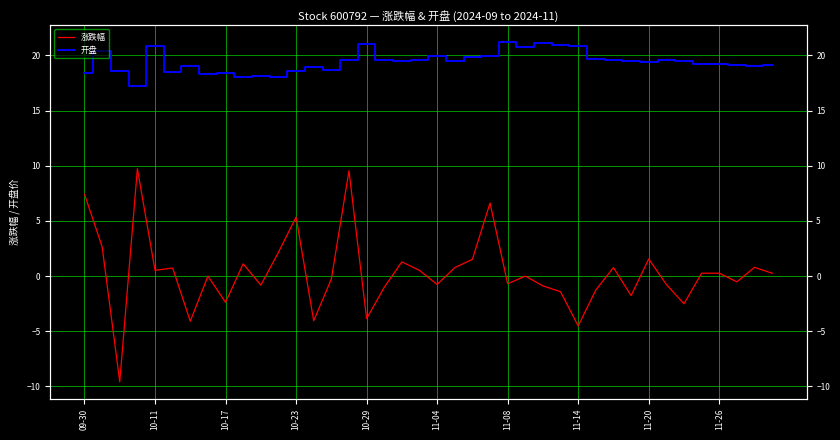

Reading left to right, list all the values displayed in this chart.

涨跌幅: 7.4	2.7	-9.6	9.7	0.5	0.7	-4.1	0.0	-2.4	1.1	-0.8	2.1	5.3	-4.0	-0.3	9.5	-3.9	-1.0	1.3	0.5	-0.8	0.8	1.5	6.6	-0.7	0.0	-0.9	-1.4	-4.5	-1.3	0.8	-1.8	1.6	-0.8	-2.5	0.3	0.3	-0.5	0.8	0.3
开盘: 18.4	20.4	18.6	17.2	20.8	18.5	19.1	18.3	18.4	18.1	18.2	18.0	18.6	19.0	18.7	19.6	21.0	19.6	19.5	19.6	19.9	19.5	19.9	19.9	21.2	20.8	21.1	20.9	20.8	19.6	19.6	19.5	19.4	19.6	19.4	19.3	19.2	19.1	19.1	19.2